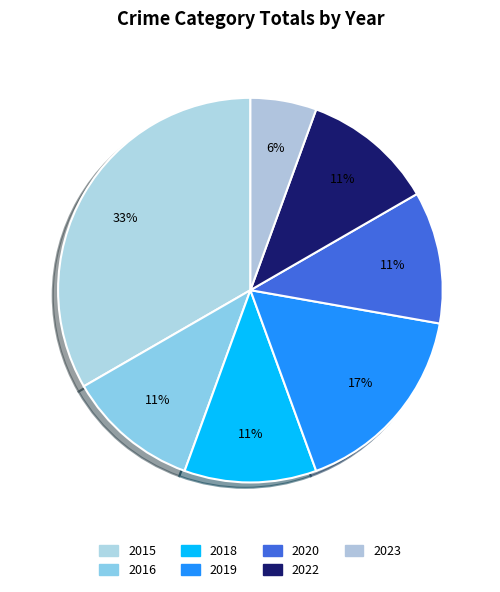

How many slices are in this pie chart?

7